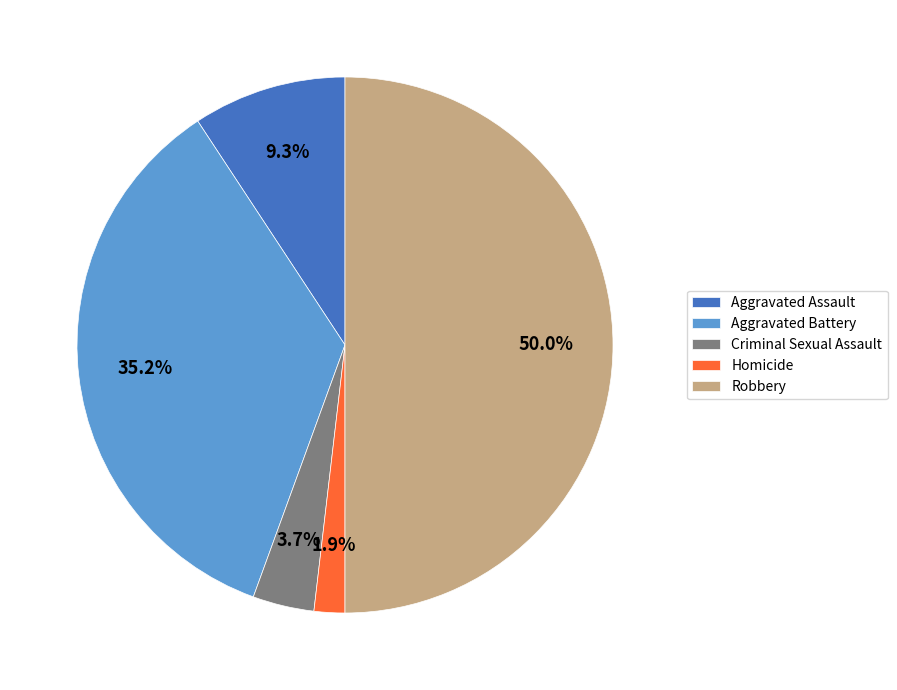

Which category has the biggest portion of the pie?

Robbery